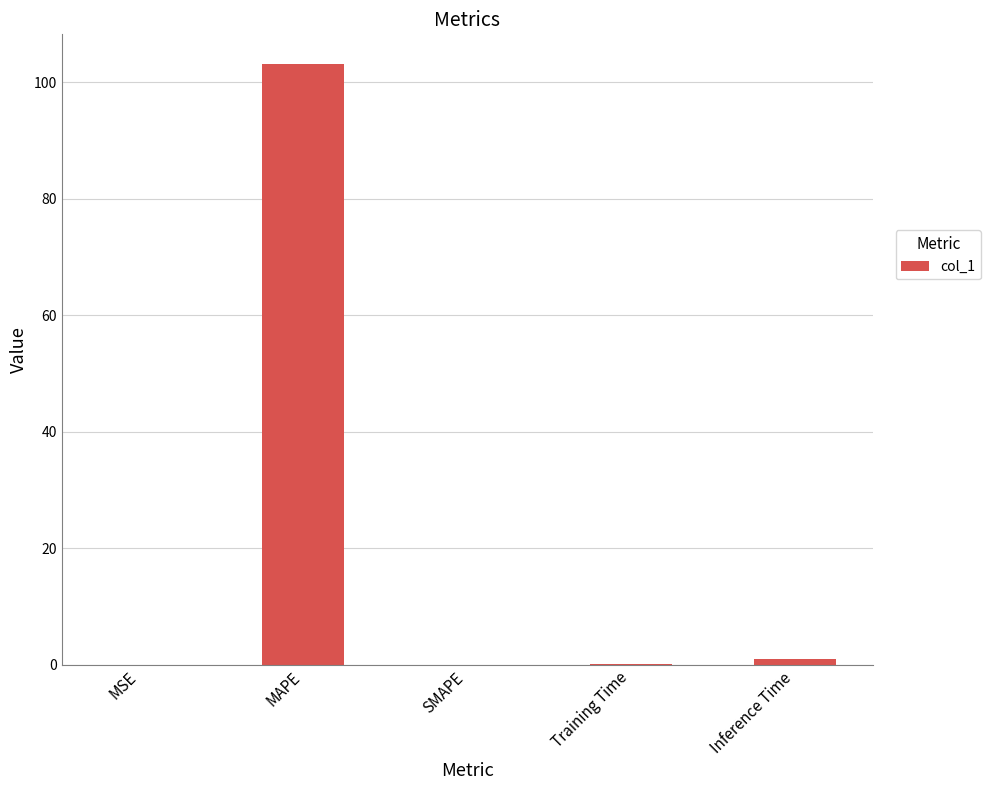

True or false: the data shows 0.9 at Inference Time.

True